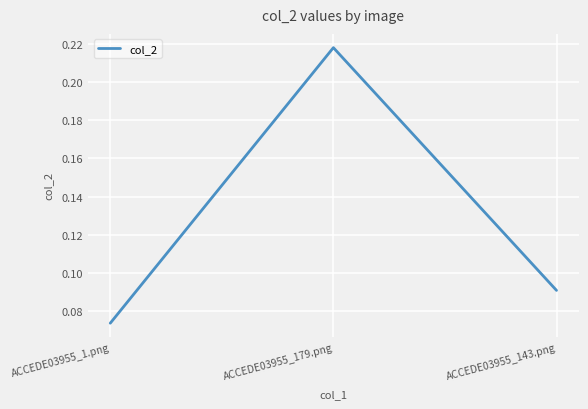

What position from the left is ACCEDE03955_179.png?

2